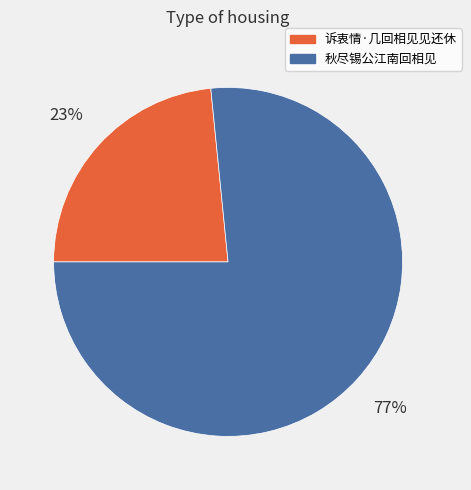

Which has a higher value, 秋尽锡公江南回相见 or 诉衷情·几回相见见还休?

秋尽锡公江南回相见